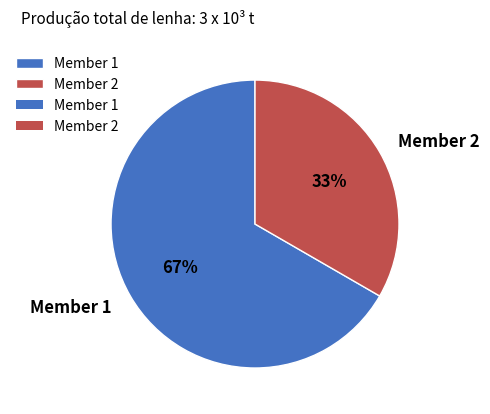

How many segments does this pie chart have?

2